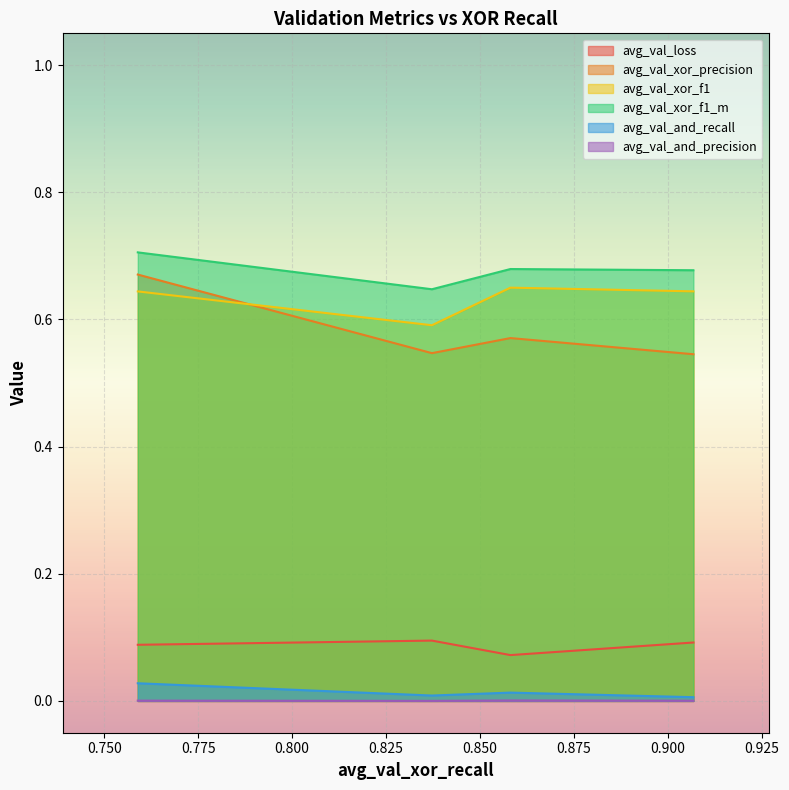

Which series has the widest spread of values?

avg_val_xor_precision